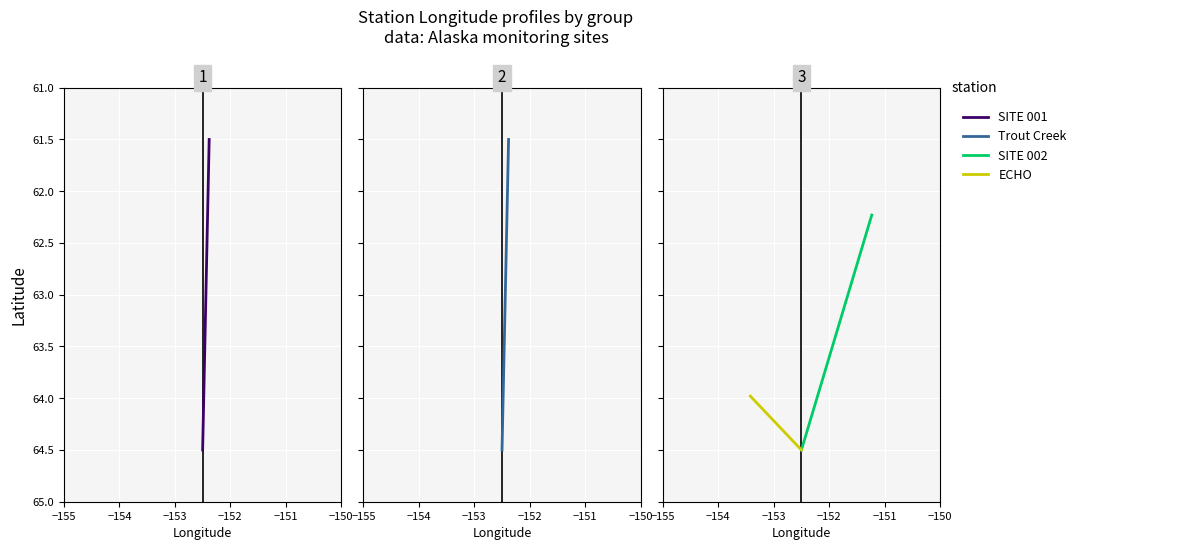

At −154, list the series in order from largest to smallest.

SITE 001, Trout Creek, SITE 002, ECHO